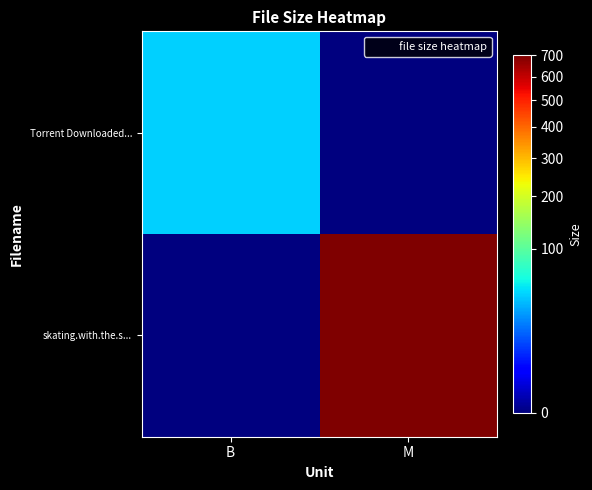

What is the maximum value shown in the chart?

700.4